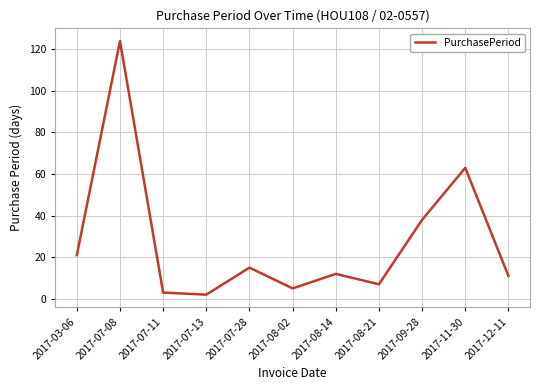

What value does the data have at 2017-09-28, to the nearest 10?

40